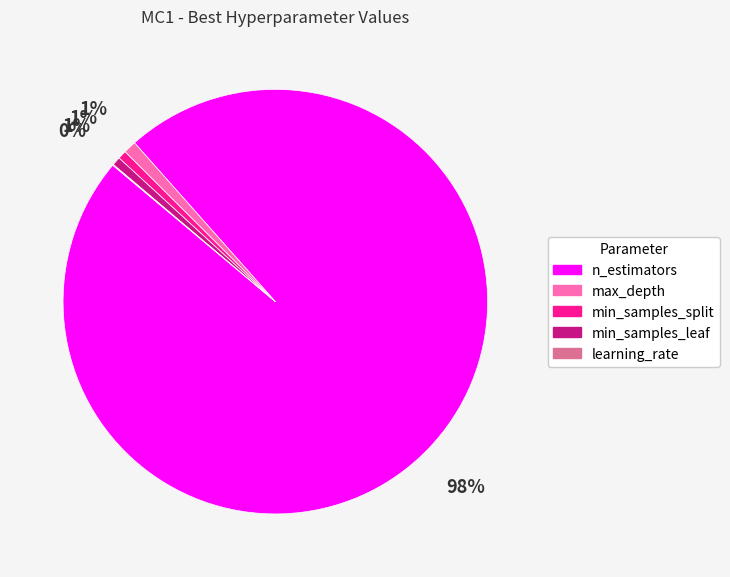

Is it true that max_depth is 1% of the pie?

True